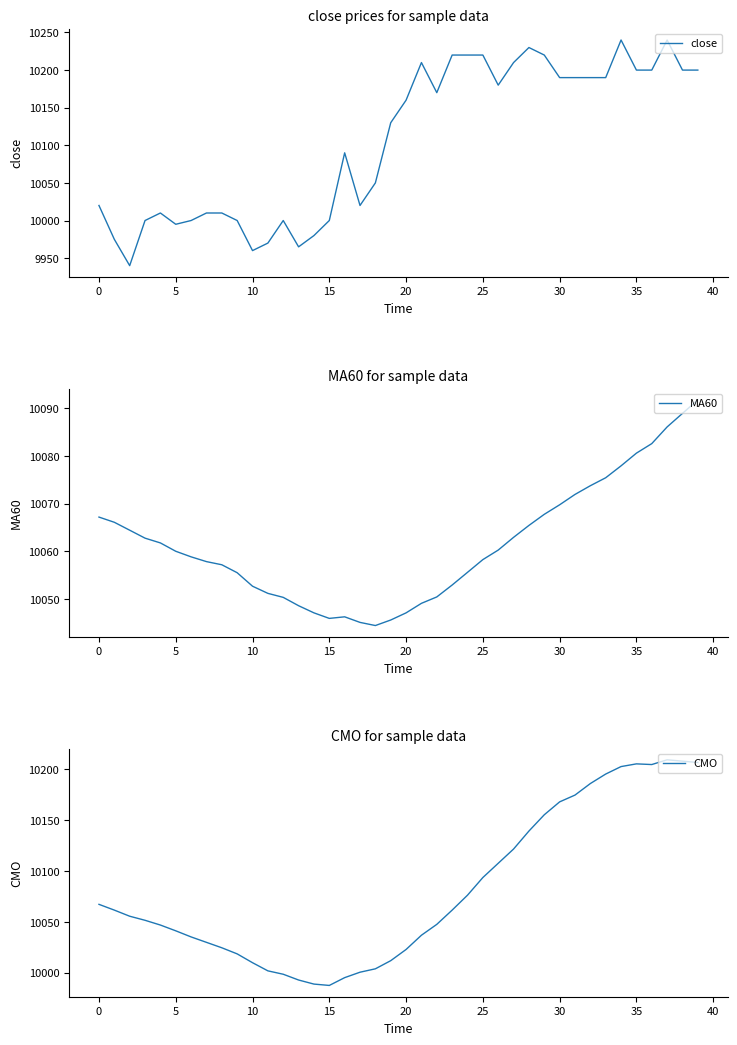

Is the value of CMO at 36 greater than the value of close at 21?

No